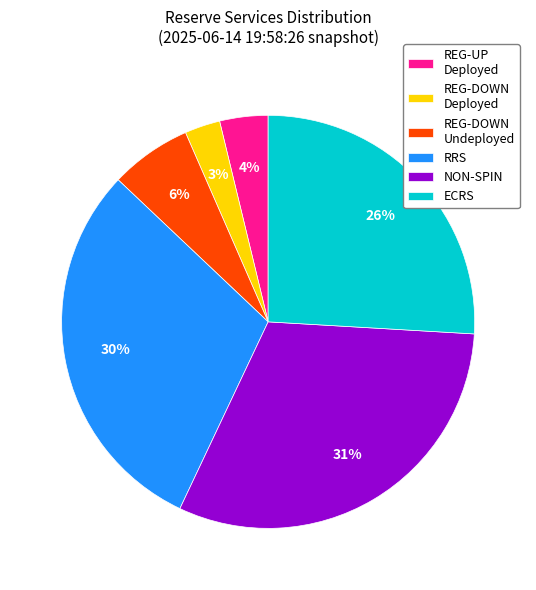

Is there any slice that represents more than half of the pie?

No